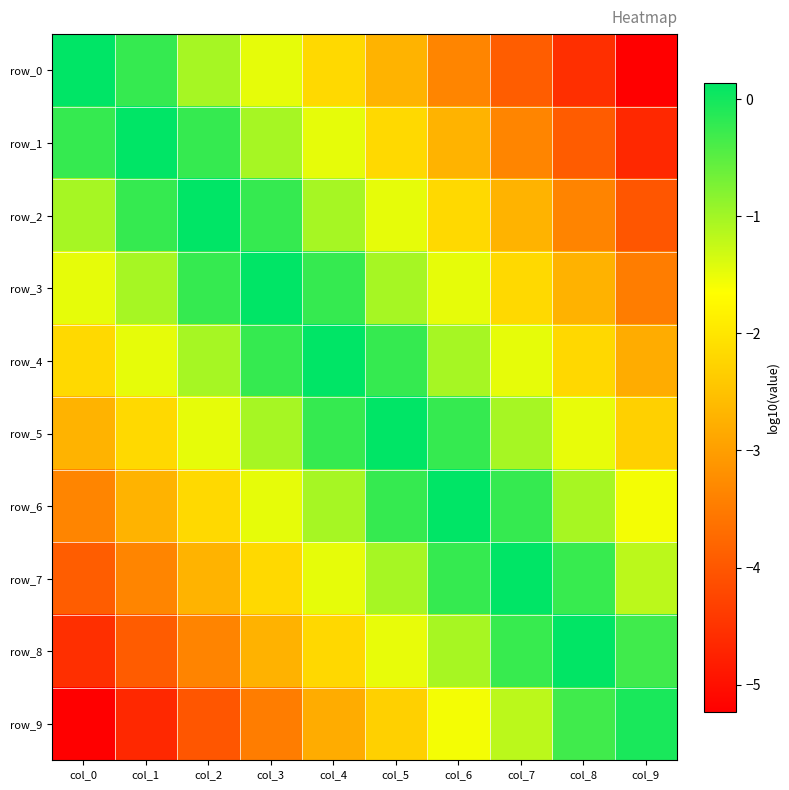

At which label is row_7 closest to -1?

col_5